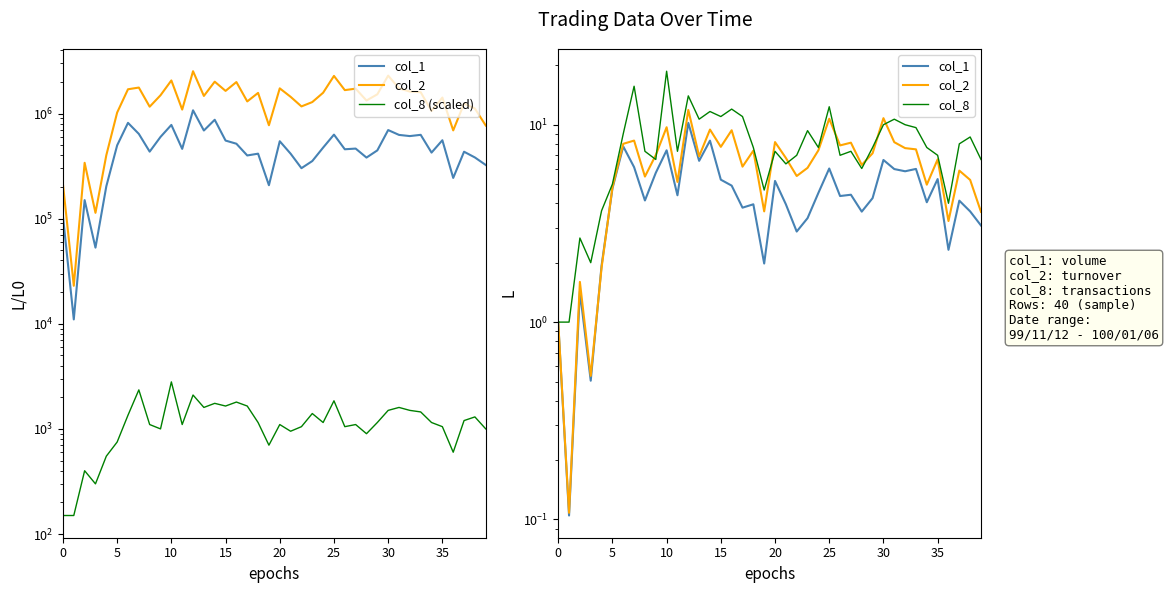

What is the sum of the col_8 (scaled) values at 18 and 19?

1850.0